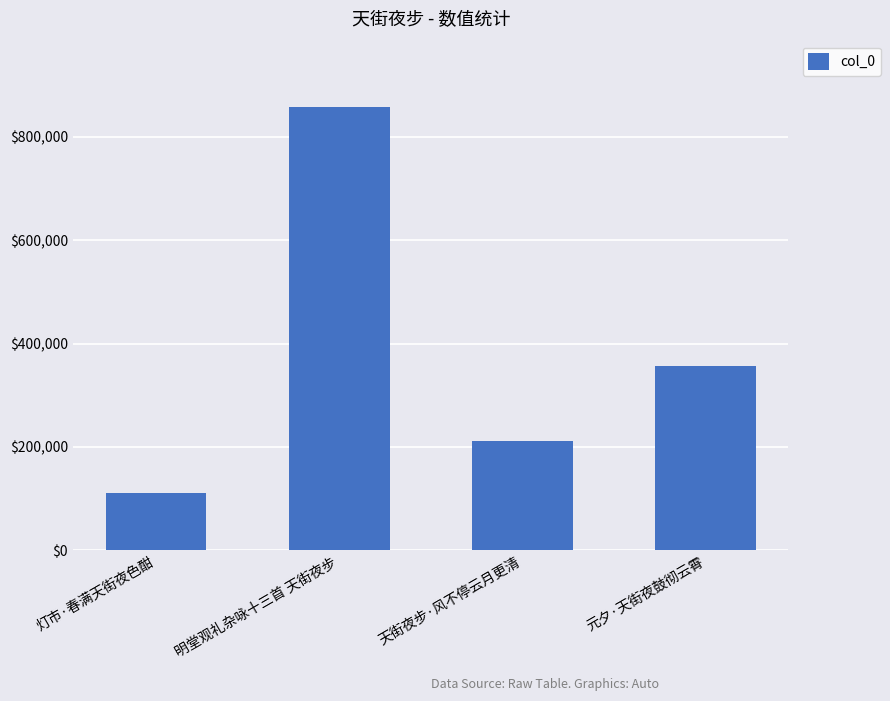

What is the average value?

383899